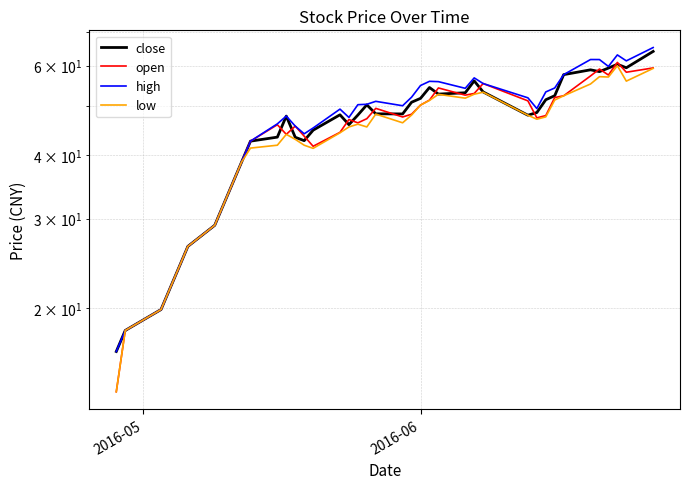

What are all the series names shown in the legend?

close, open, high, low